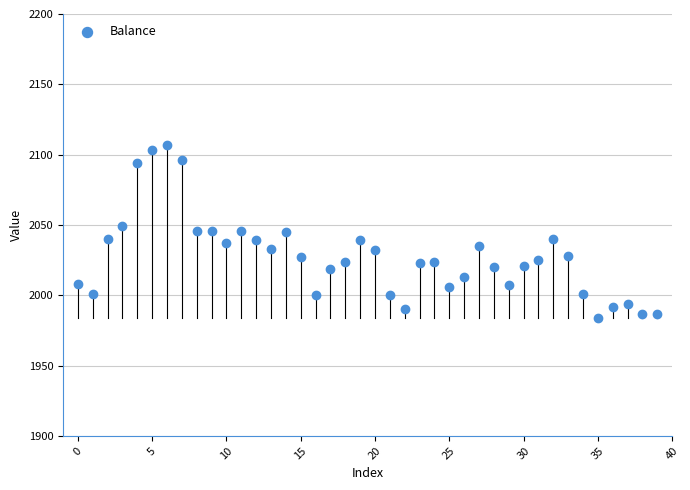

What is the range of Y values (max minus min)?

123